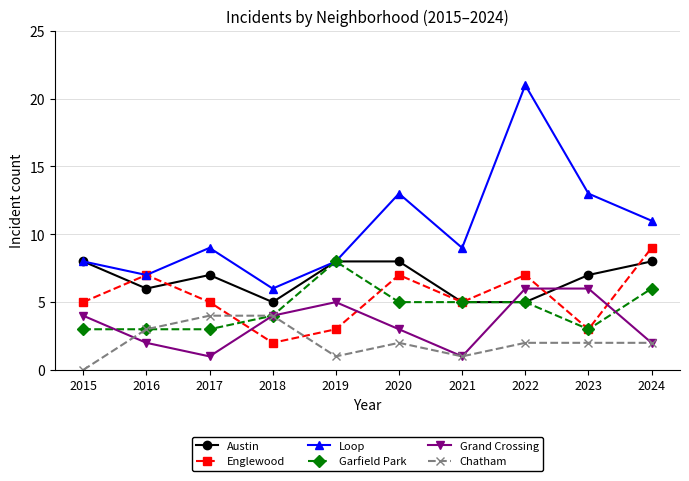

The Grand Crossing series shows 1 at 2024. True or false?

False